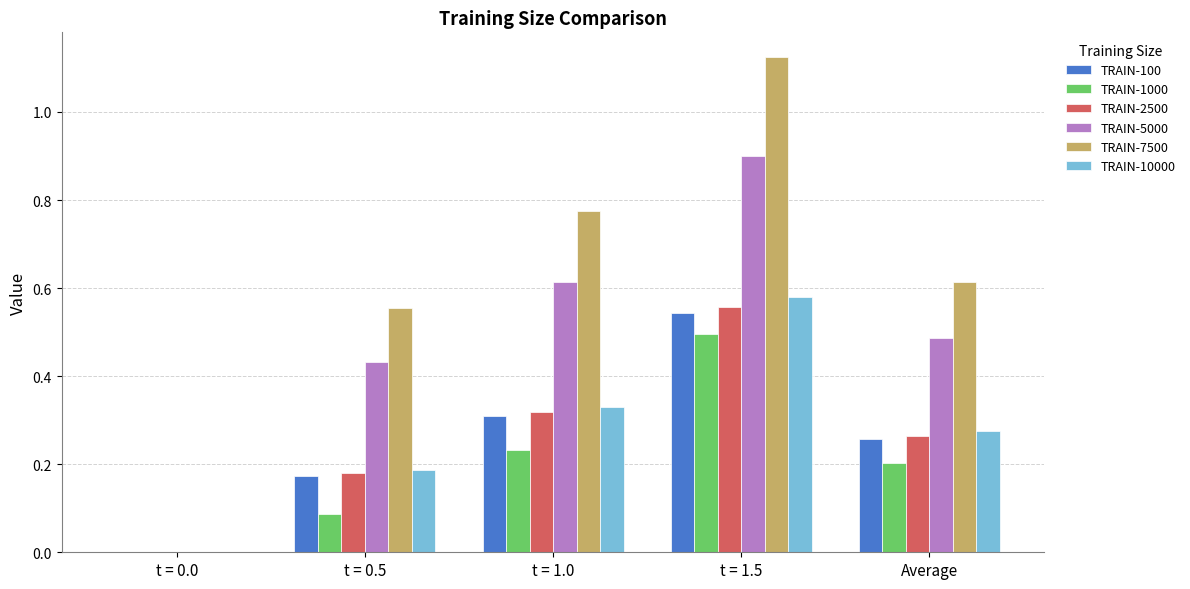

At which category does the chart reach its peak across all series?

t = 1.5